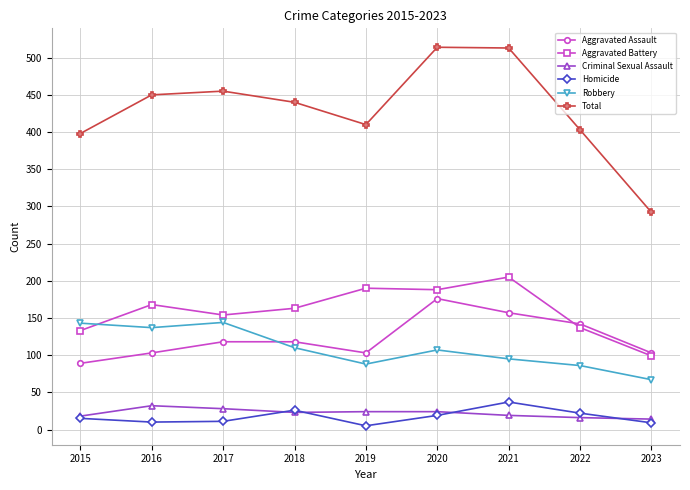

The value of Aggravated Battery at 2021 is 336. True or false?

False